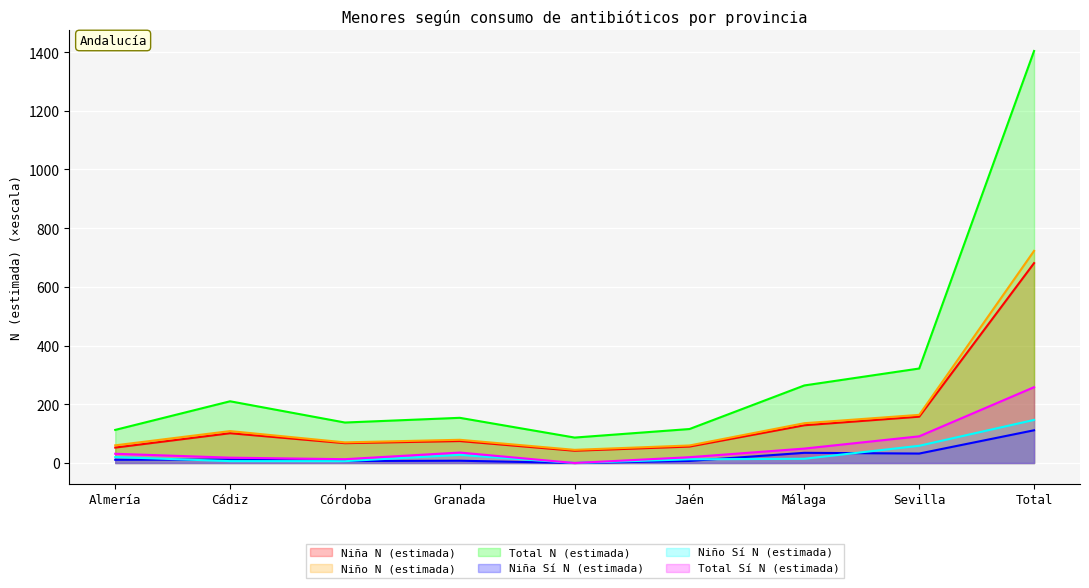

At which category does Niña N (estimada) reach its first local peak?

Cádiz